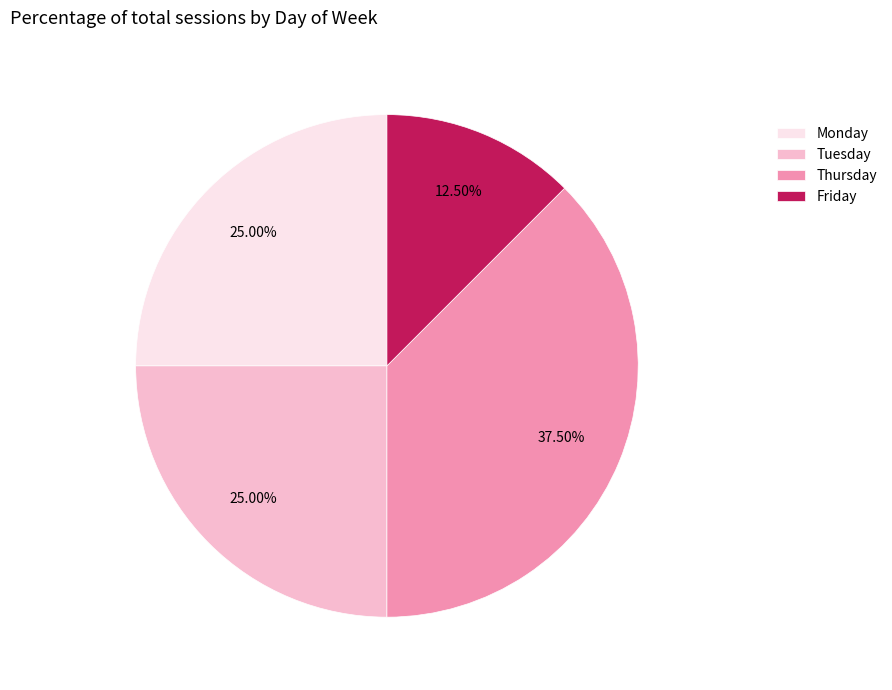

To the nearest percent, what is the average slice percentage?

25%